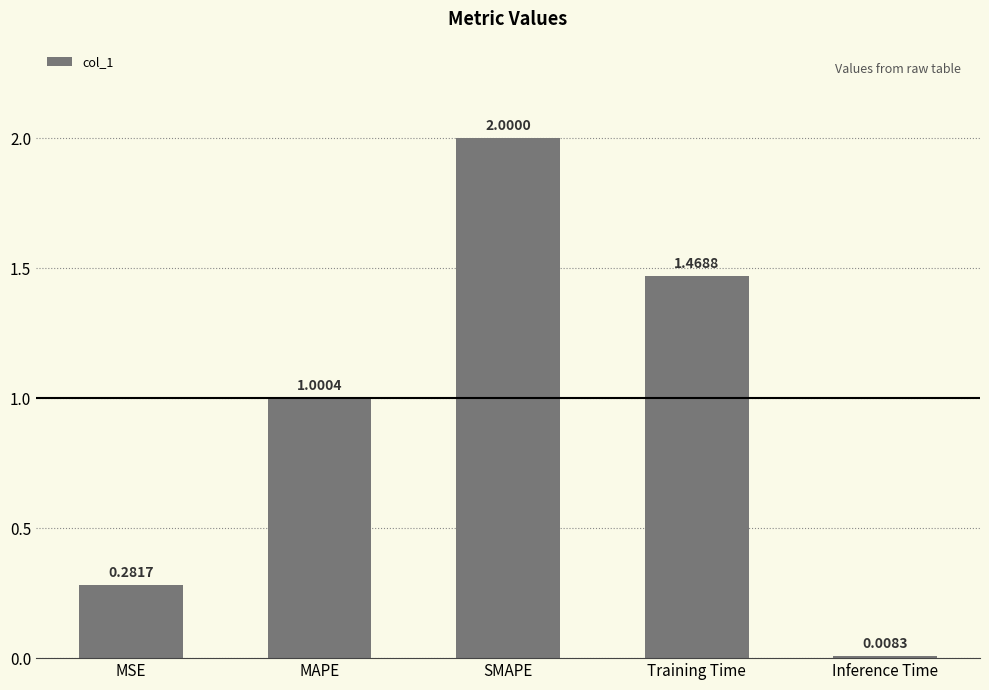

Rank the categories by value from highest to lowest.

SMAPE, Training Time, MAPE, MSE, Inference Time